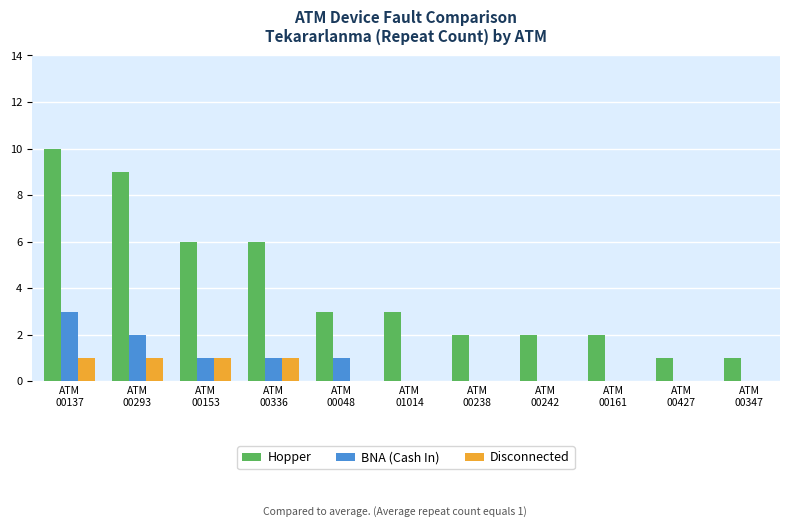

What is the spread (max minus min) of values at ATM
00161?

2